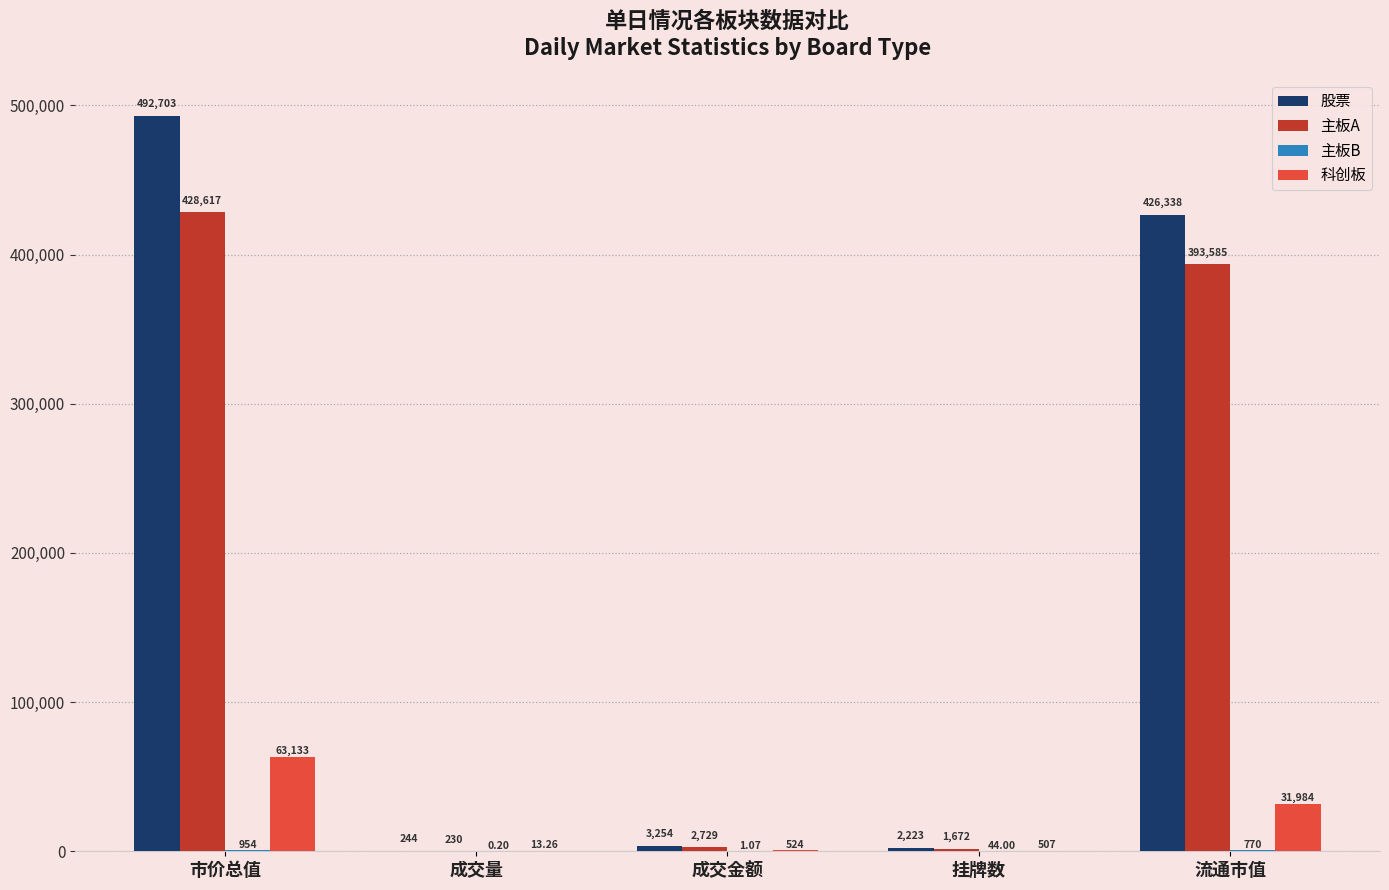

Are the bars horizontal?

No